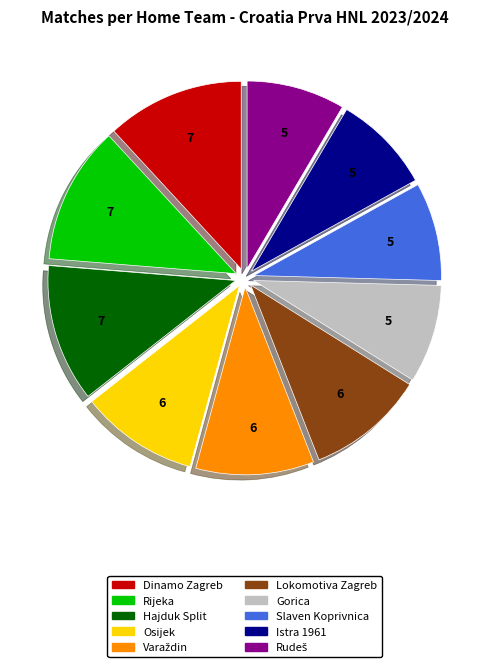

Does Hajduk Split represent more than half of the total?

No